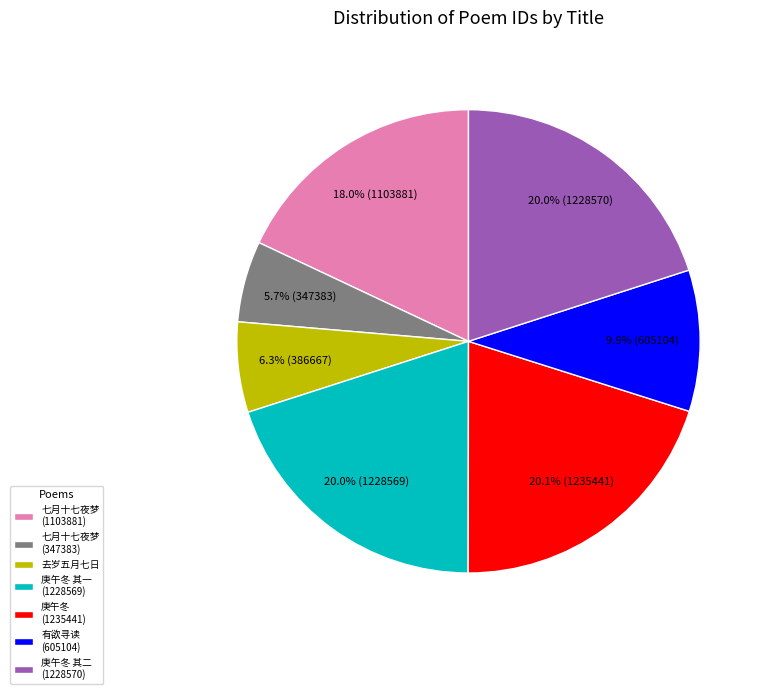

Count the number of slices in the pie.

7